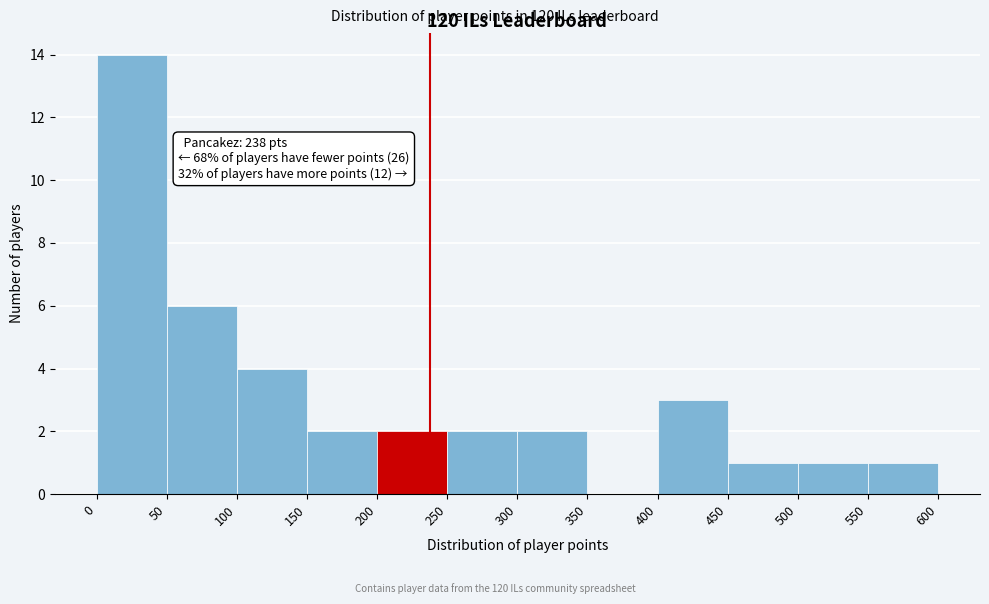

Over which range of the x-axis is the bar tallest?

0 to 50